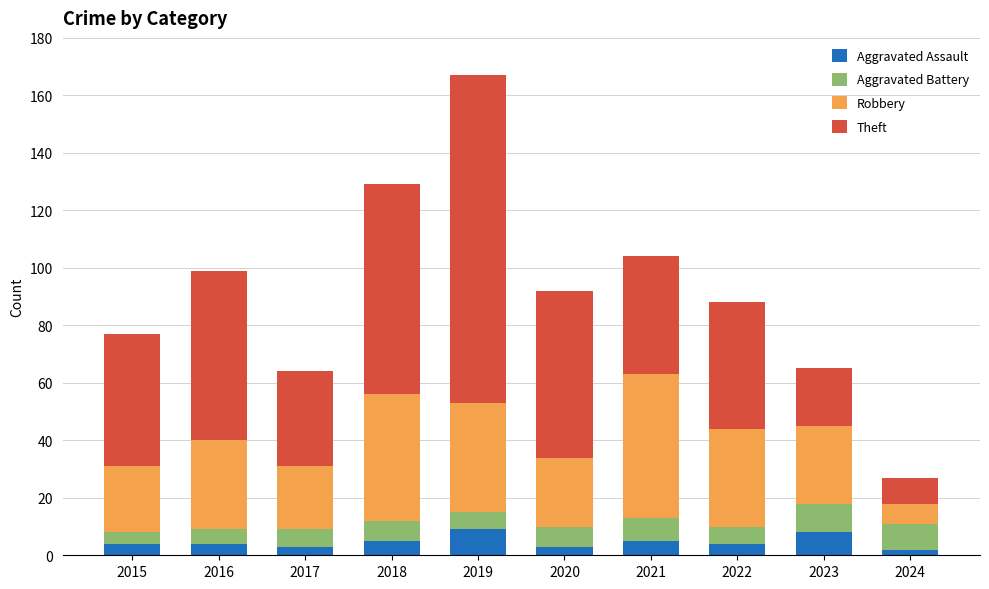

What value does the Aggravated Assault series have at 2015?

4